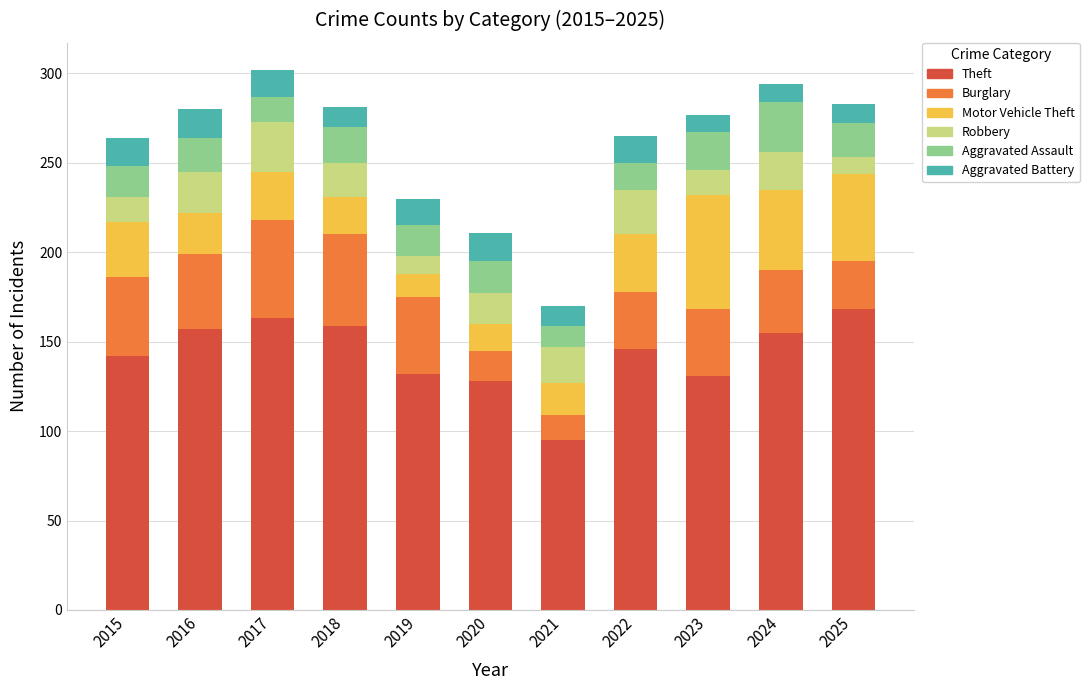

How many bars are there in total?

11